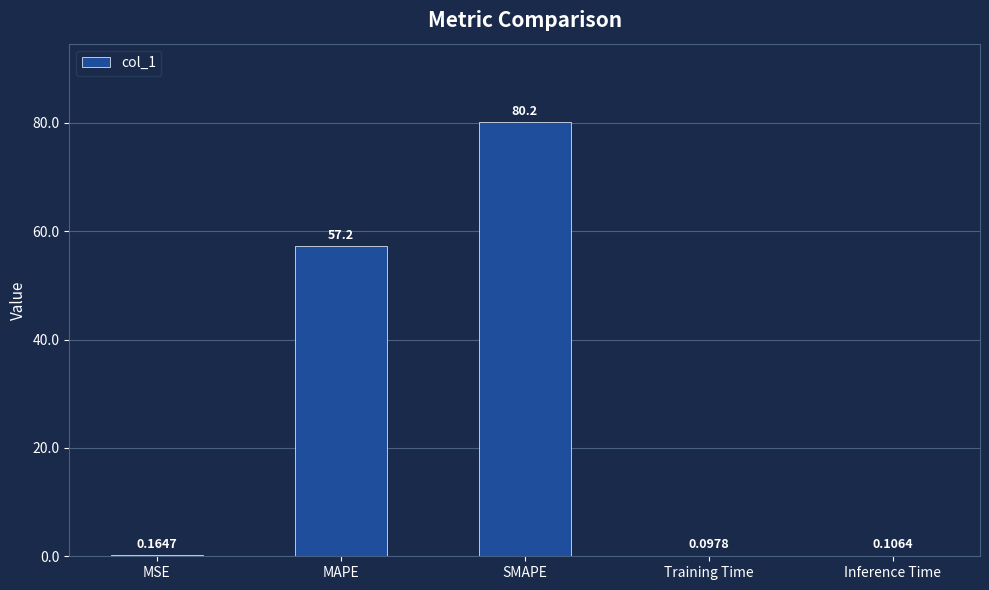

Where is the data nearest to the value 40?

MAPE